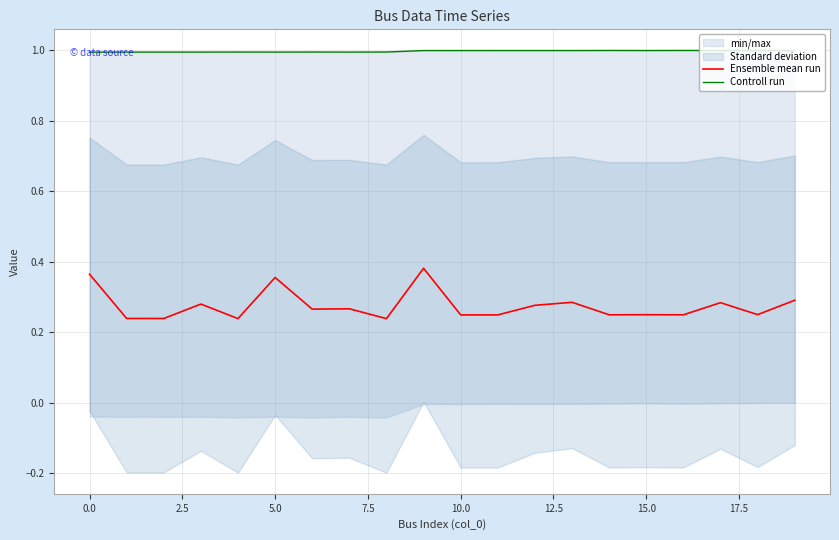

How many lines are shown in the chart?

2